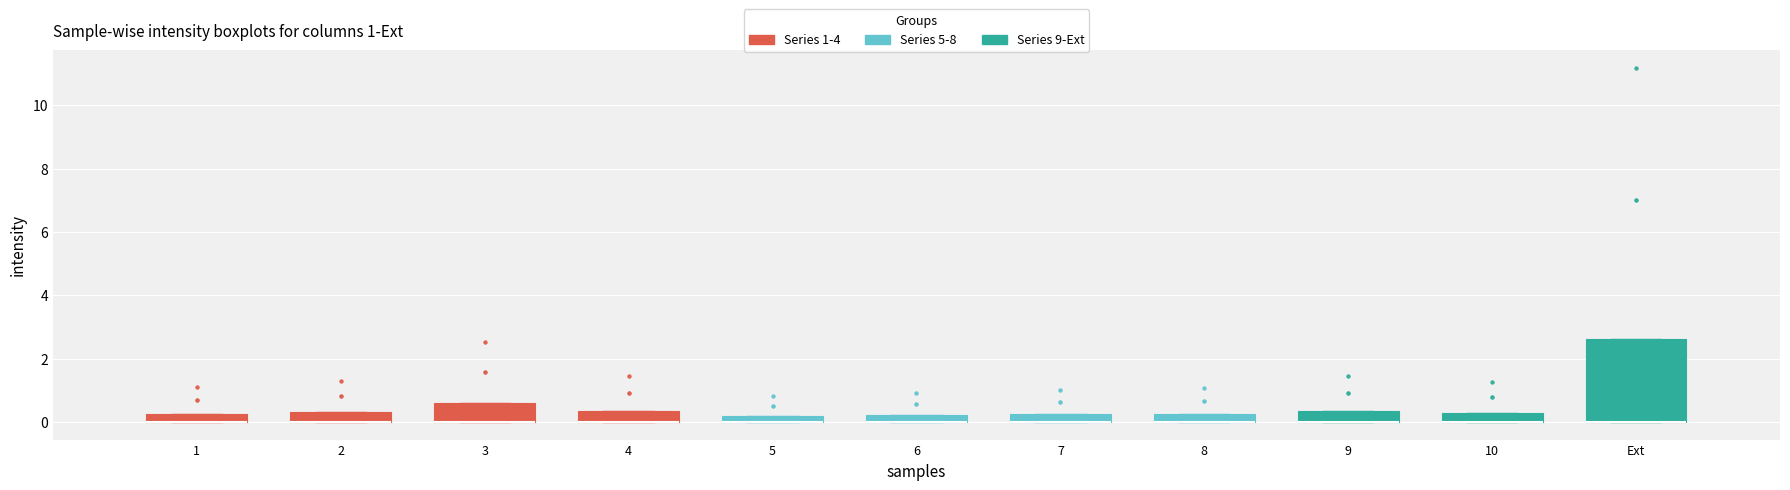

Comparing the boxes themselves (not the whiskers), which one is the tallest?

Ext